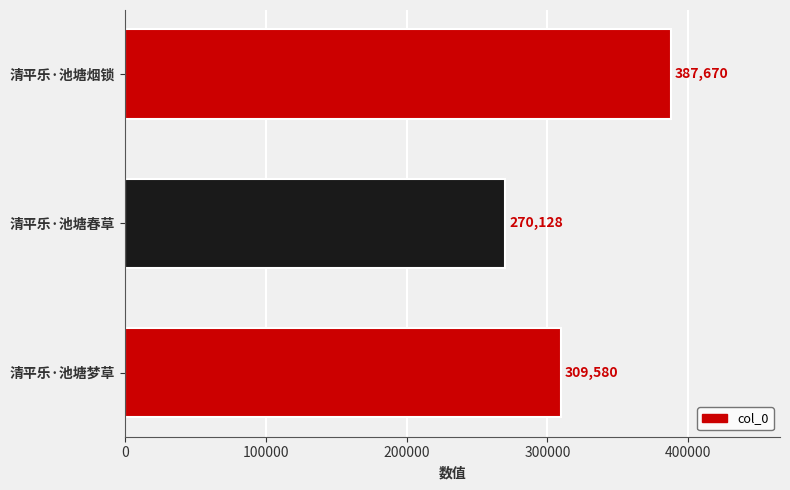

True or false: the data shows 309580 at 清平乐·池塘梦草.

True